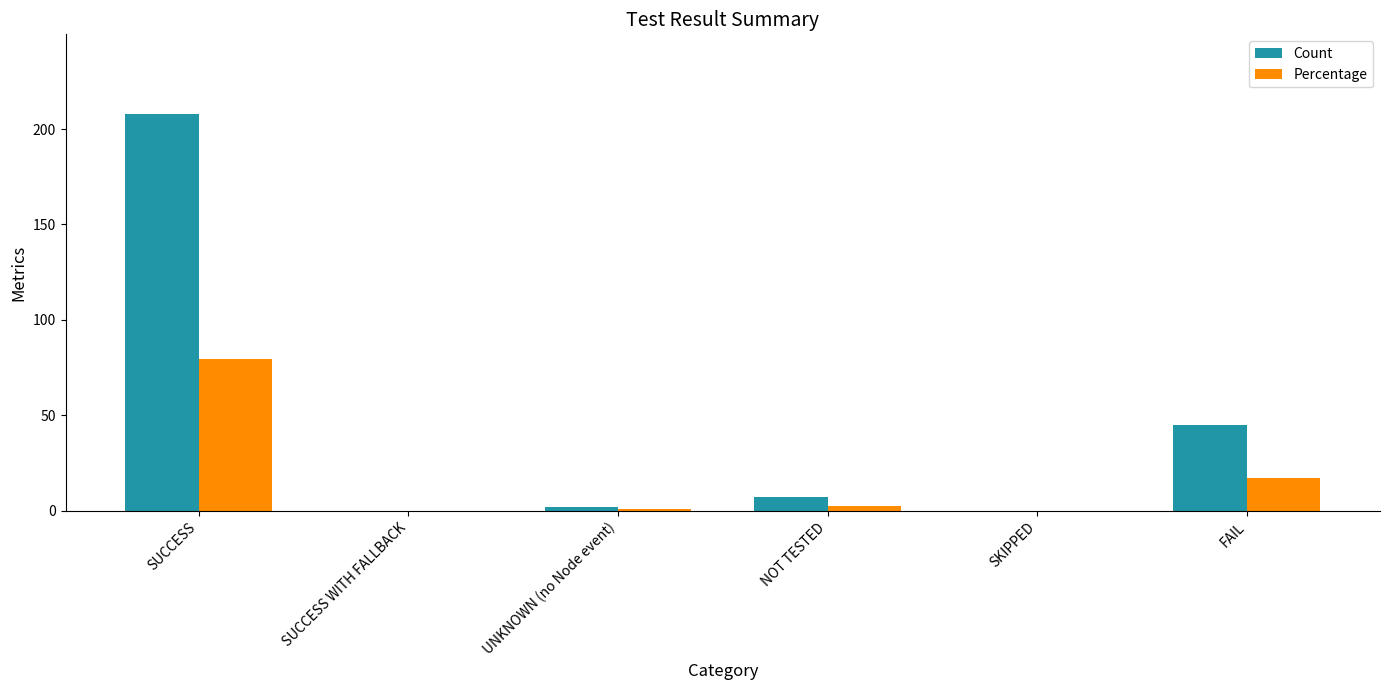

Is it true that Count equals 79.3 at FAIL?

False